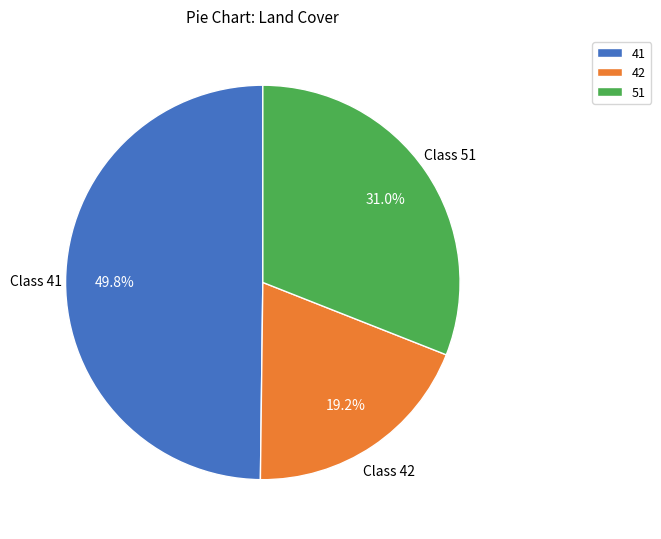

Rank the categories by value from lowest to highest.

42, 51, 41